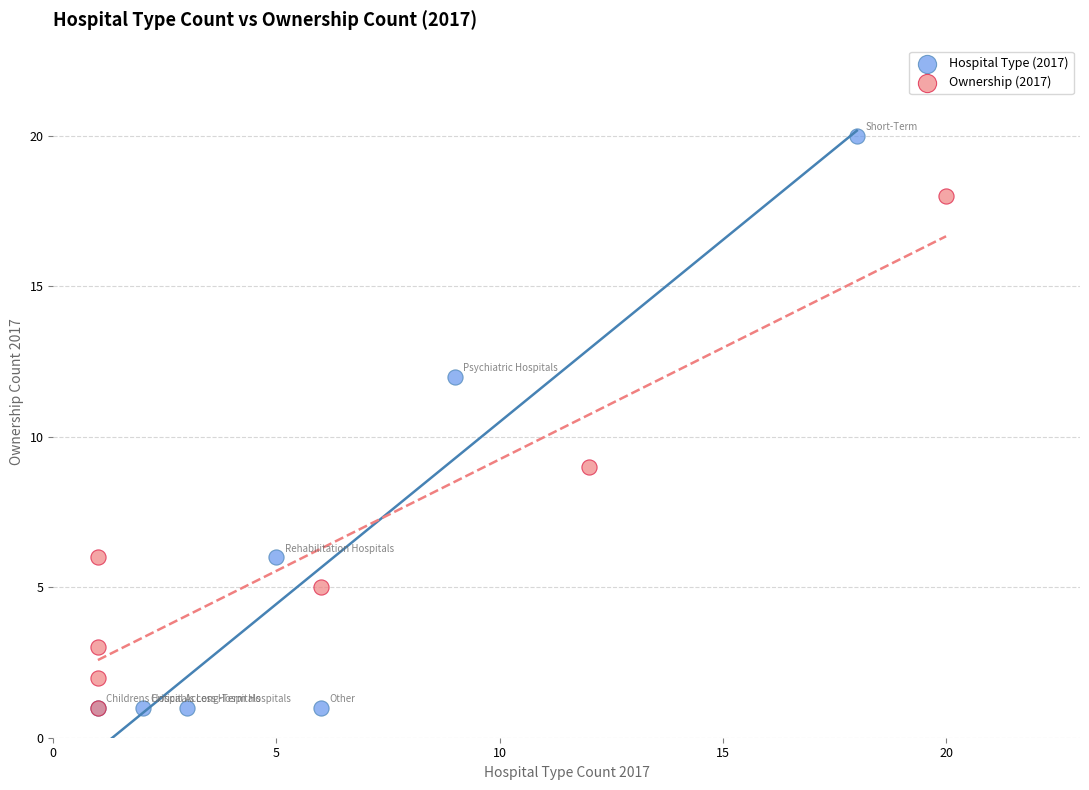

Which series contains the highest Y value?

Hospital Type (2017)